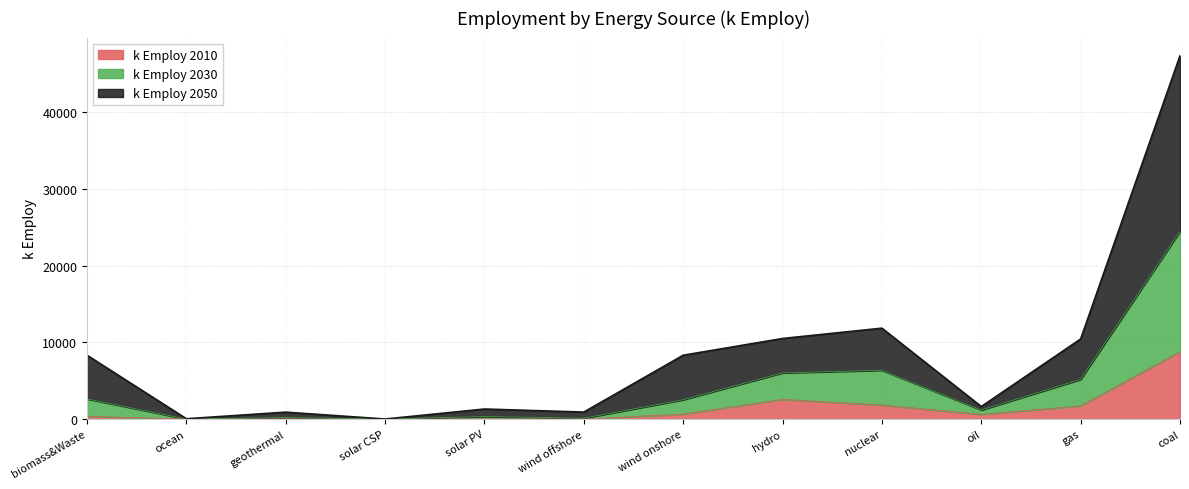

Which series has the widest spread of values?

k Employ 2050